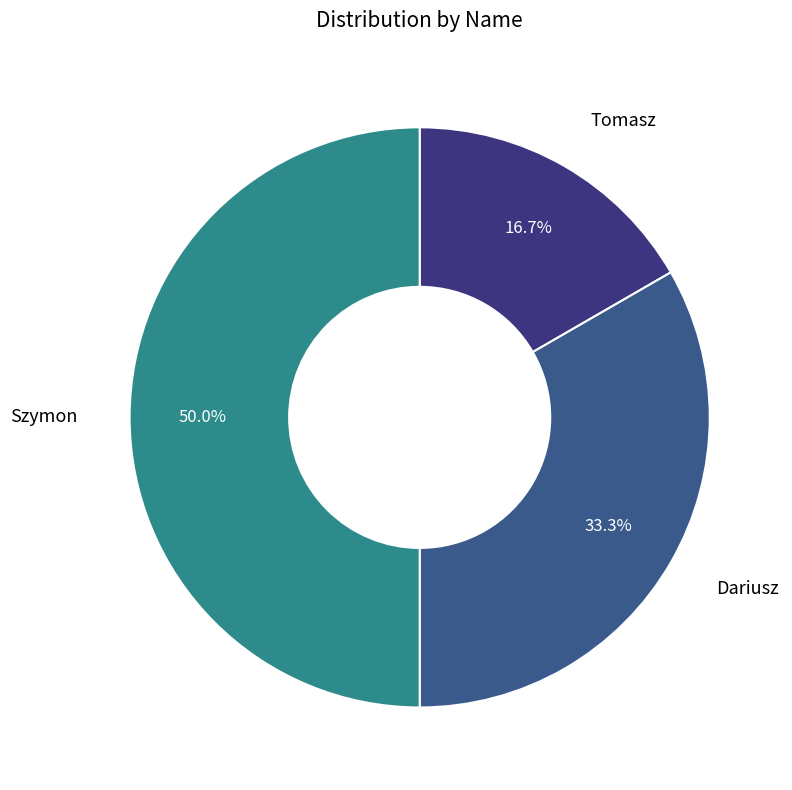

Approximately how many times larger is the value at Tomasz compared to Szymon?

0.3